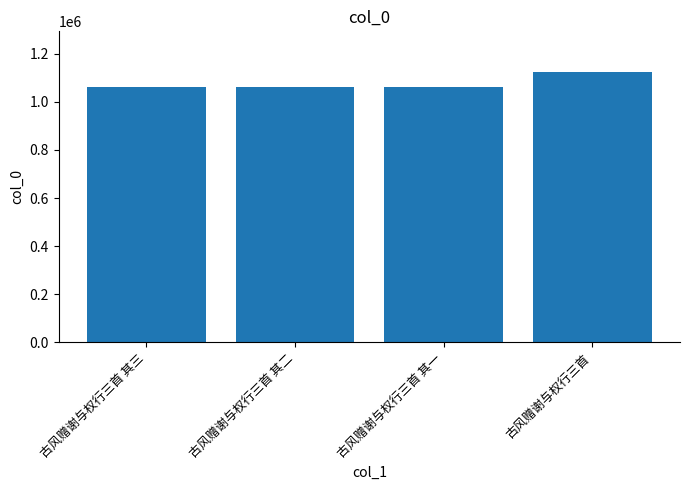

Count the number of data series in this chart.

1